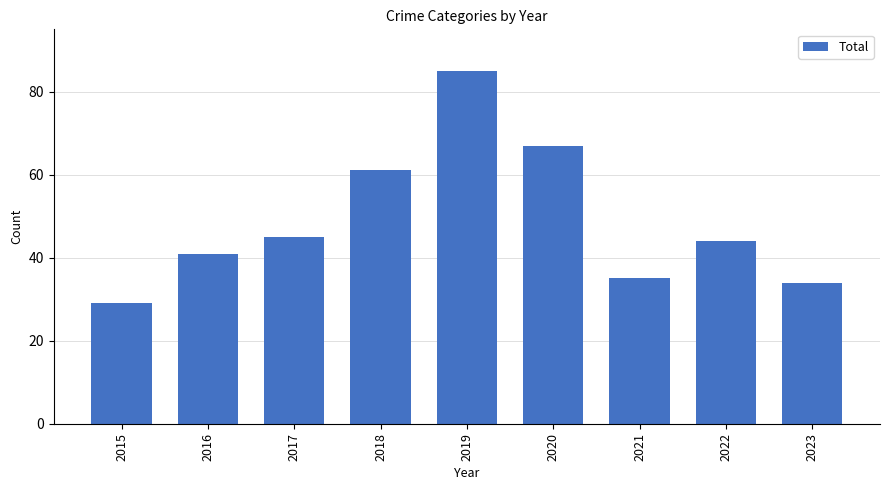

List the labels in order of value, largest first.

2019, 2020, 2018, 2017, 2022, 2016, 2021, 2023, 2015